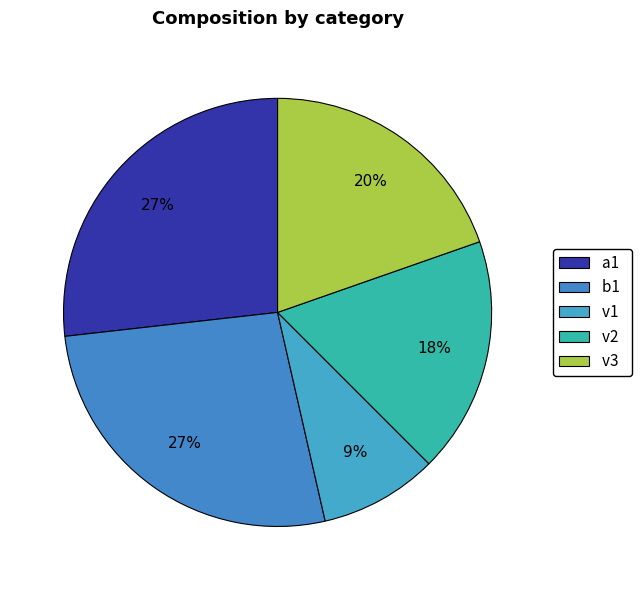

What portion of the pie excludes v1?

91.1%